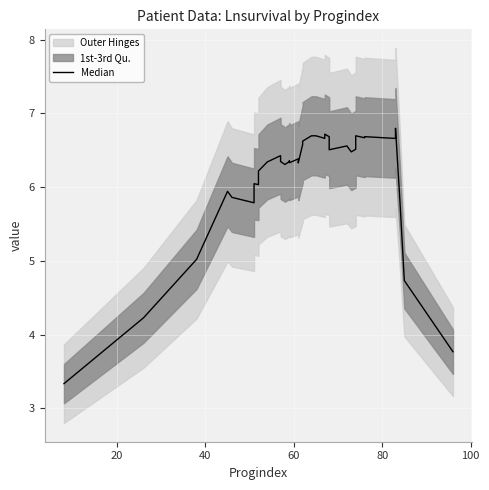

How many data points does each series have?

40